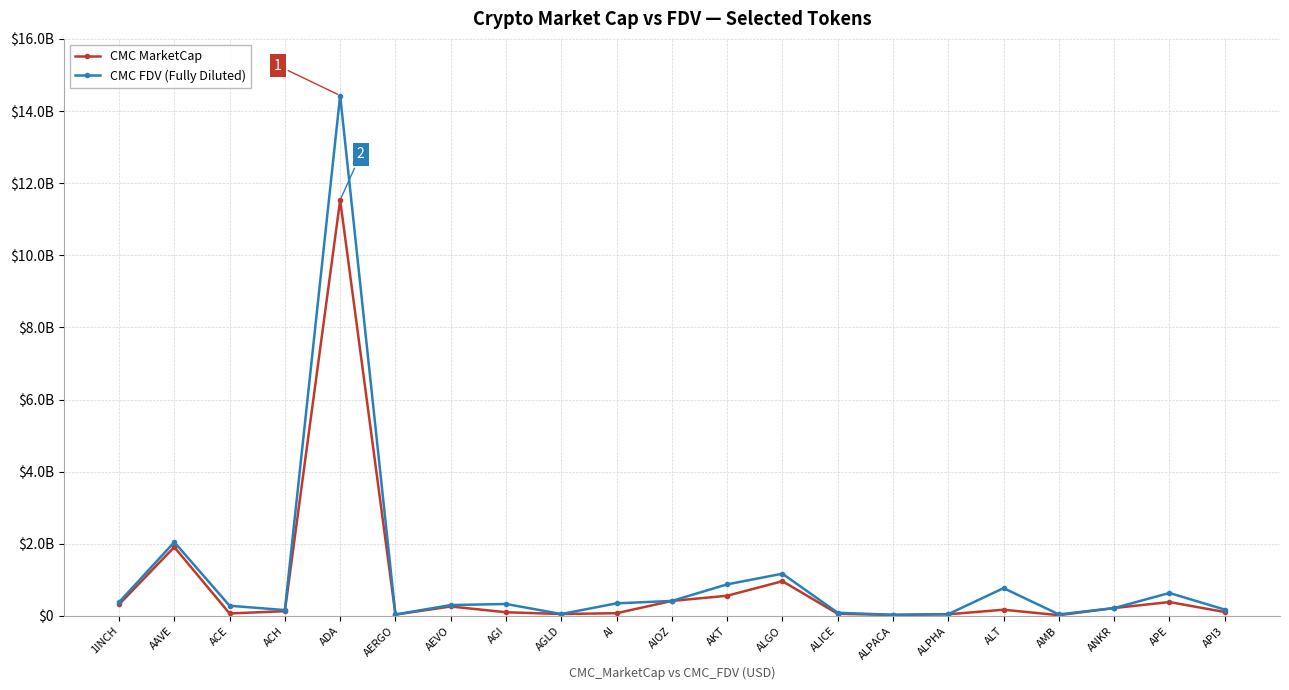

How many distinct data groups are displayed?

2